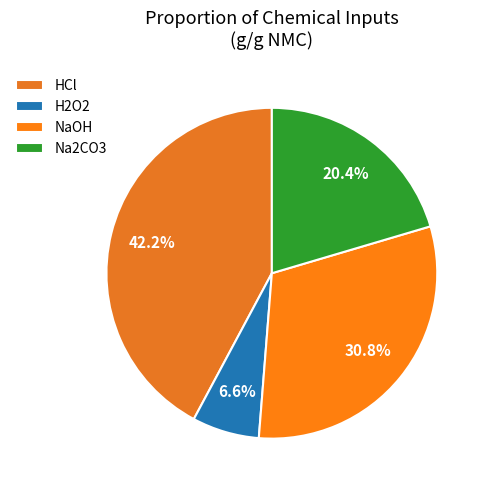

Do Na2CO3 and NaOH together represent more than half of the pie?

Yes